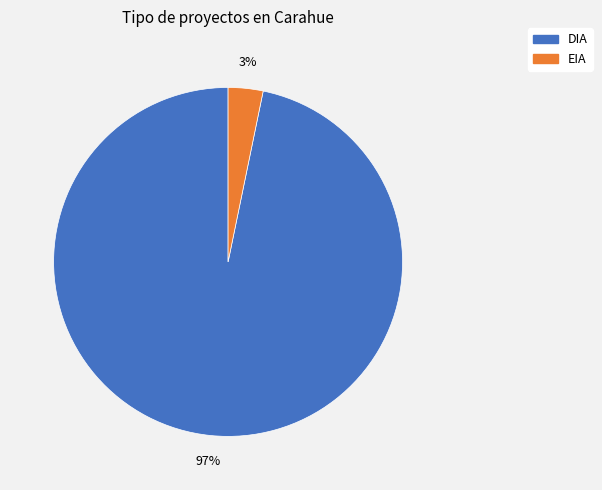

The EIA slice represents 3% of the pie. True or false?

True